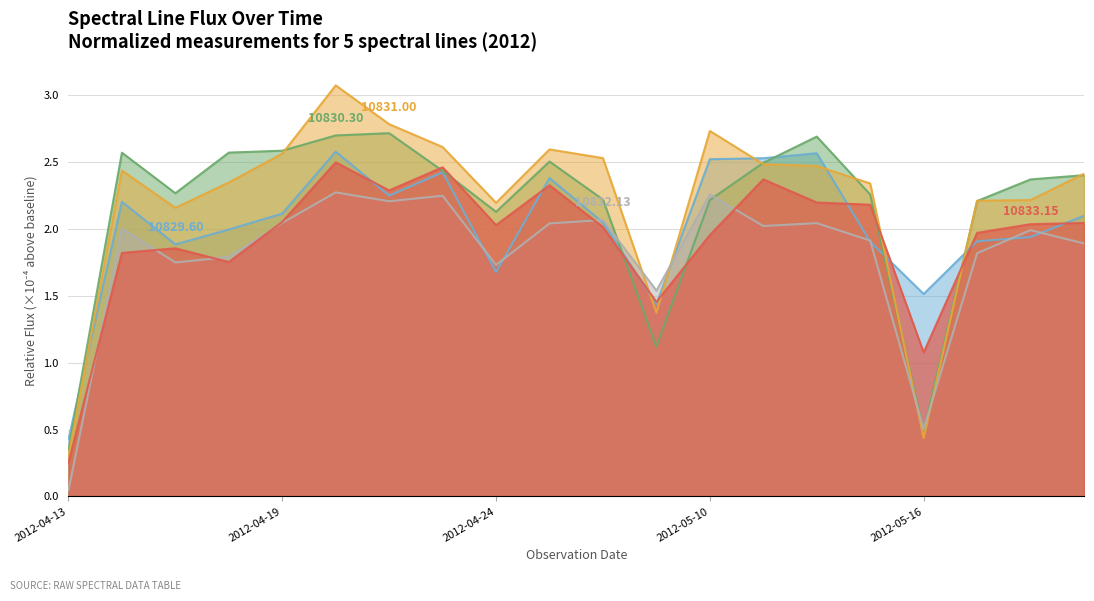

The 10831.00 series shows 2.2 at 2012-04-17. True or false?

True